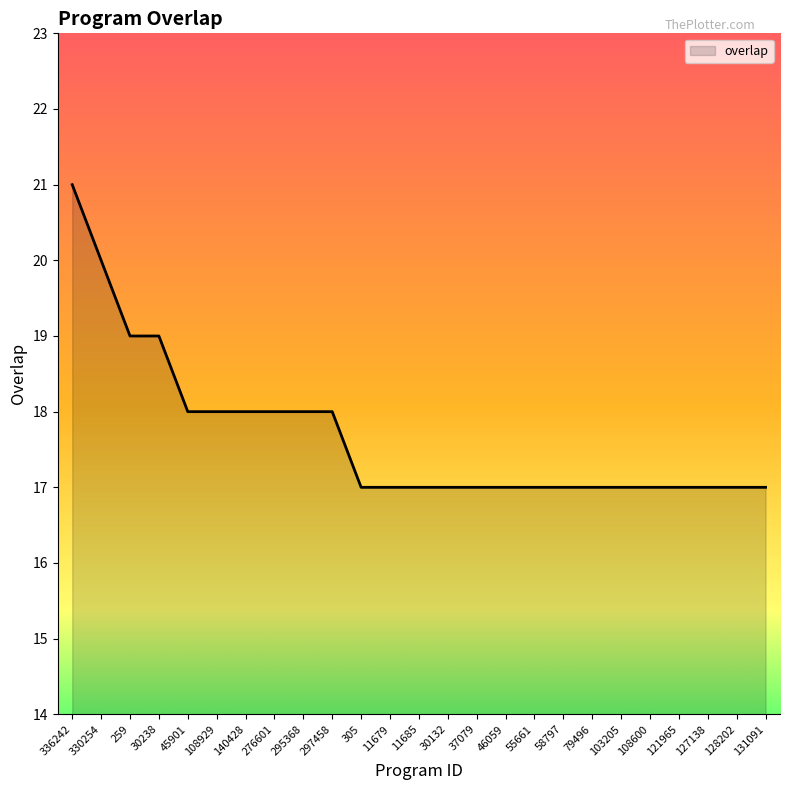

What is the change in value from 330254 to 128202?

-3